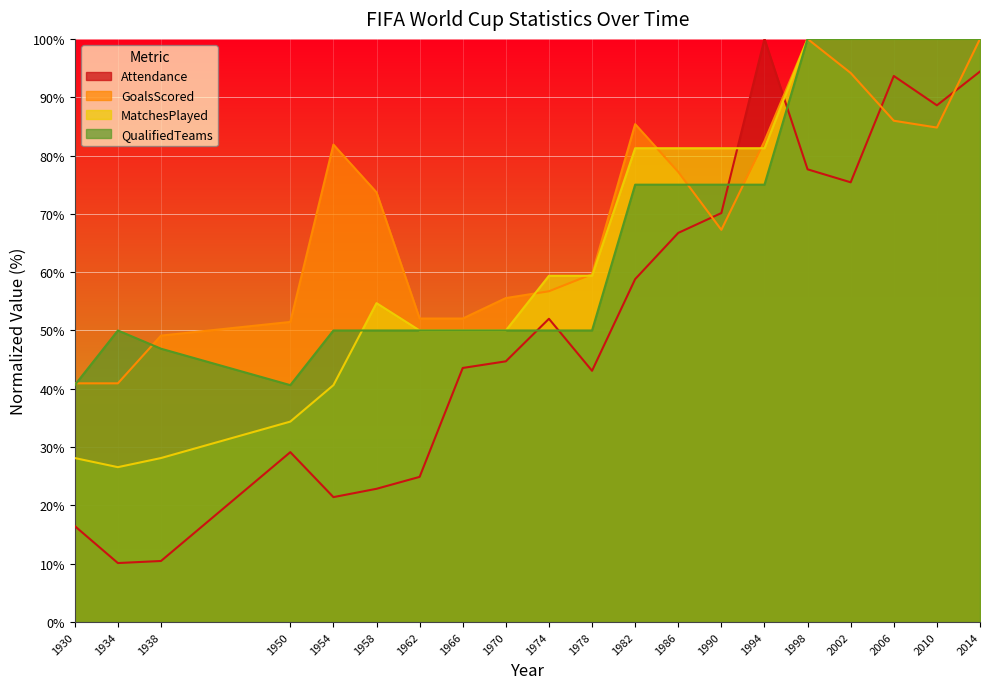

Which series has the largest range (max minus min)?

Attendance